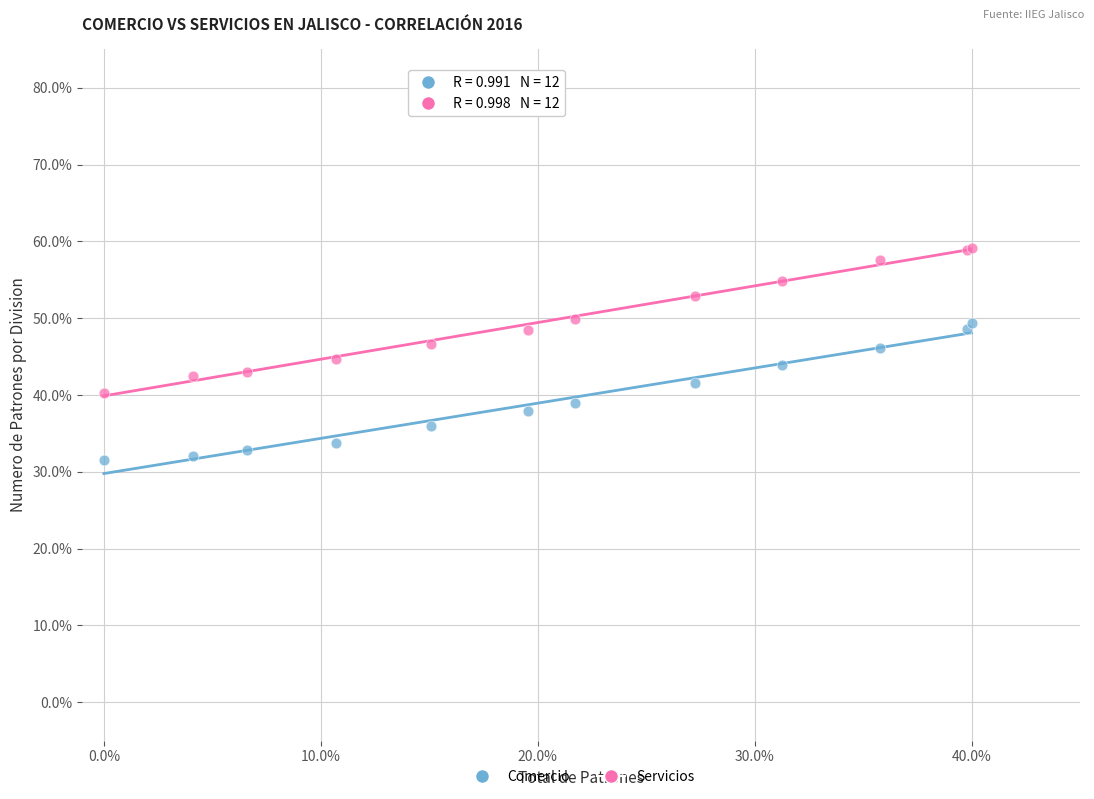

What are all the series names shown in the legend?

Comercio, Servicios